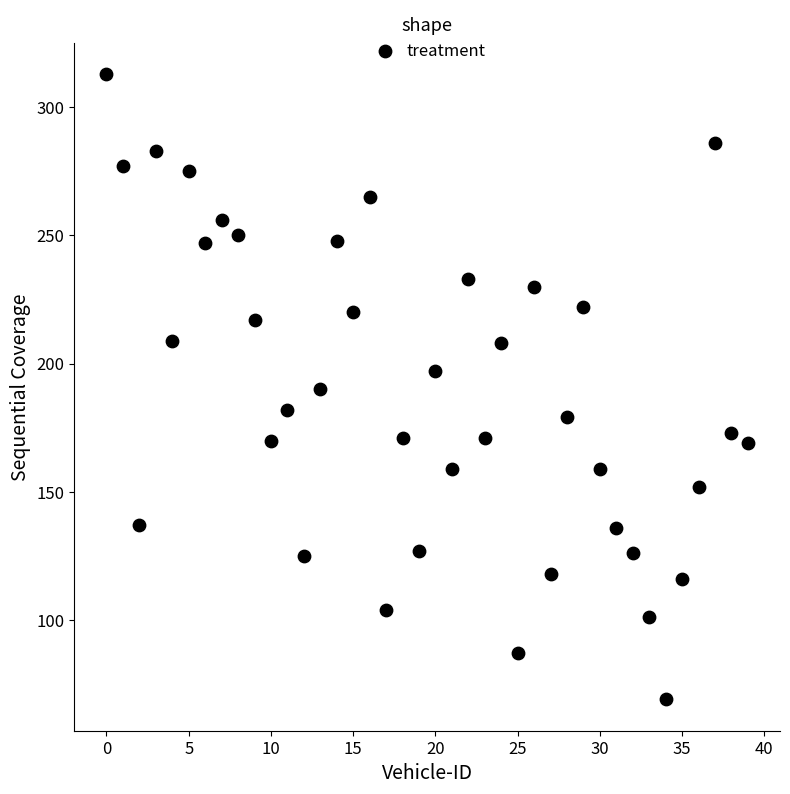

What is the range of Y values (max minus min)?

244